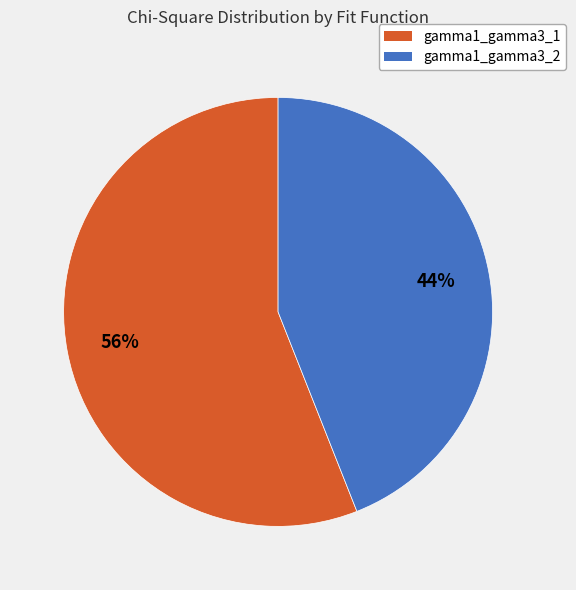

Does gamma1_gamma3_2 account for over 50% of the chart?

No